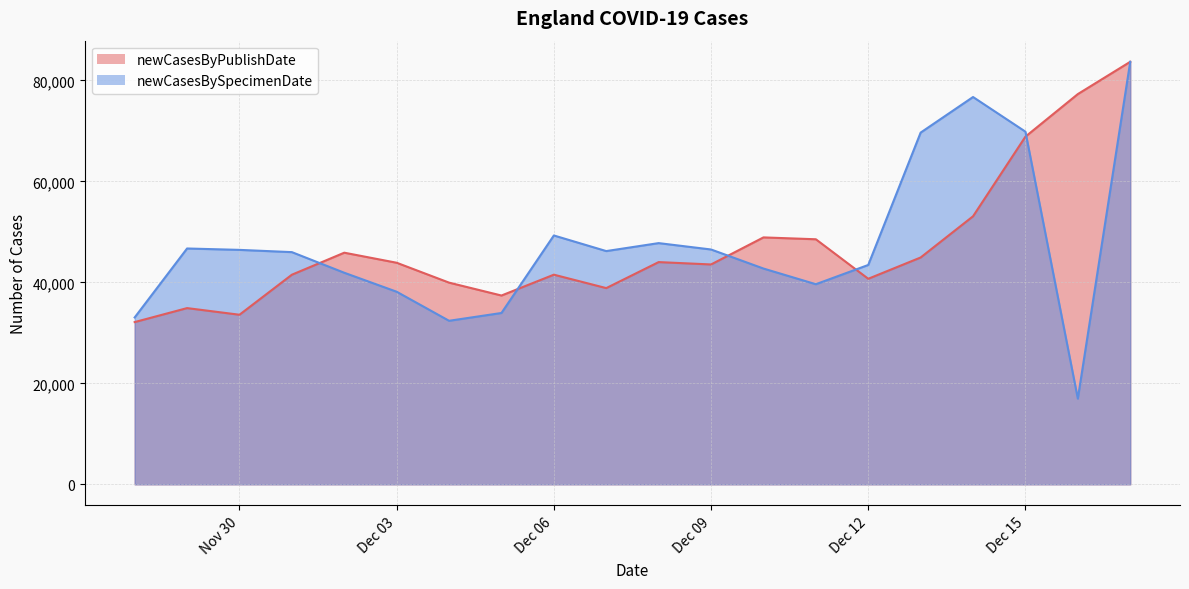

Which label corresponds to the largest value in the chart?

2021-12-17